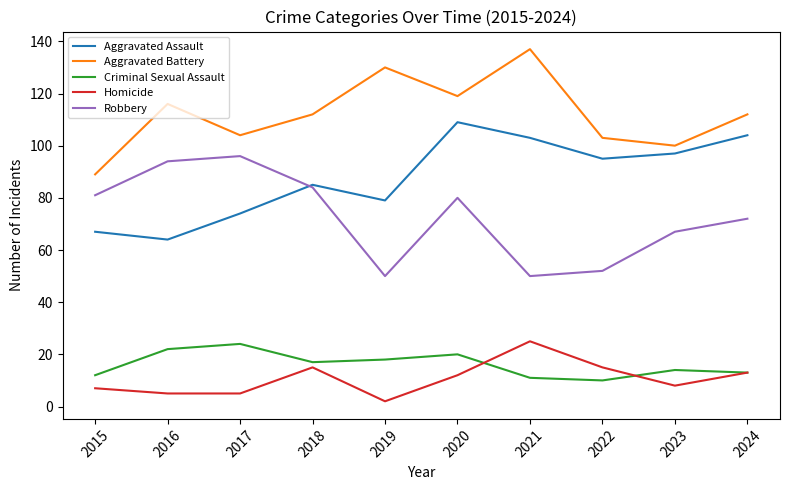

Reading right to left, transcribe all the data shown in this chart.

Aggravated Assault: 104	97	95	103	109	79	85	74	64	67
Aggravated Battery: 112	100	103	137	119	130	112	104	116	89
Criminal Sexual Assault: 13	14	10	11	20	18	17	24	22	12
Homicide: 13	8	15	25	12	2	15	5	5	7
Robbery: 72	67	52	50	80	50	84	96	94	81